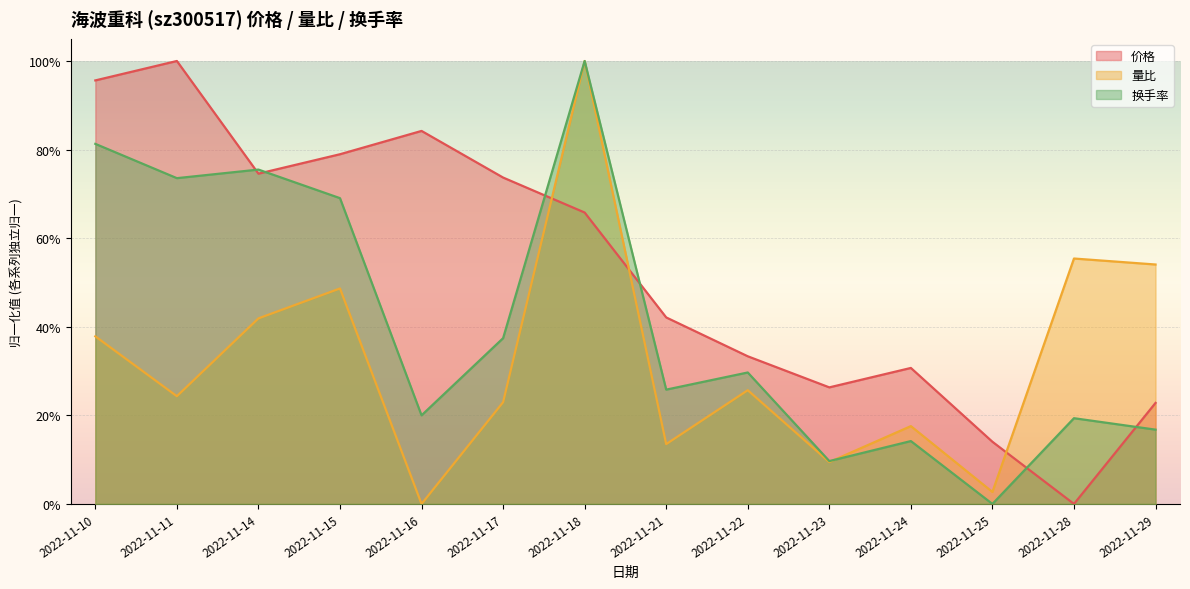

What are all the series names shown in the legend?

价格, 量比, 换手率